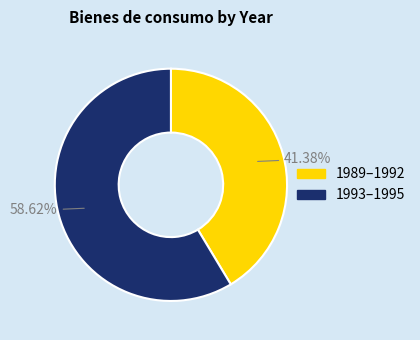

Combined, do 1993–1995 and 1989–1992 account for over 50%?

Yes